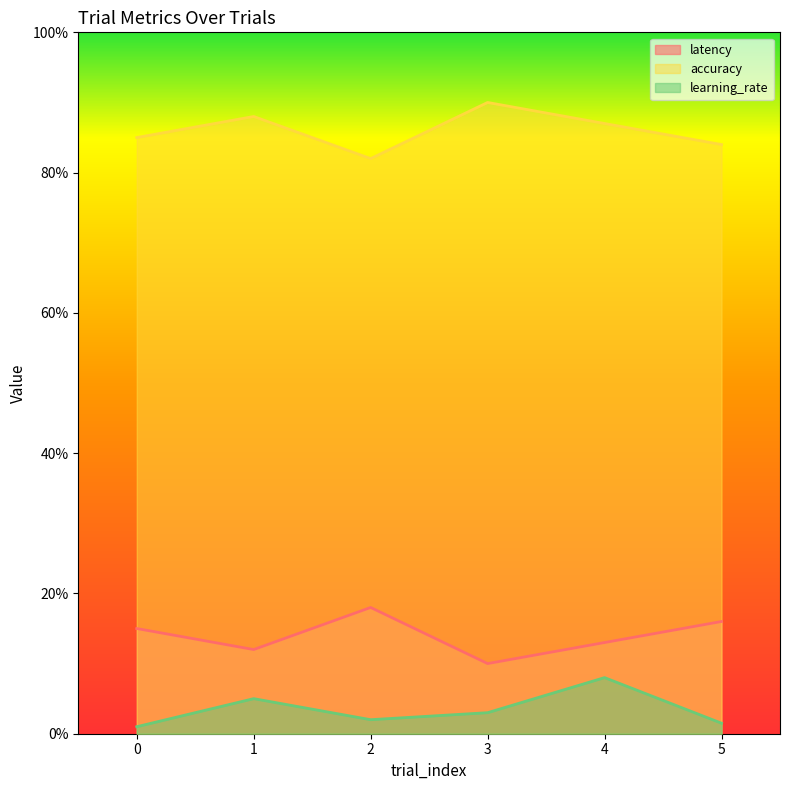

True or false: learning_rate has a value of 0.0 at 3.

True